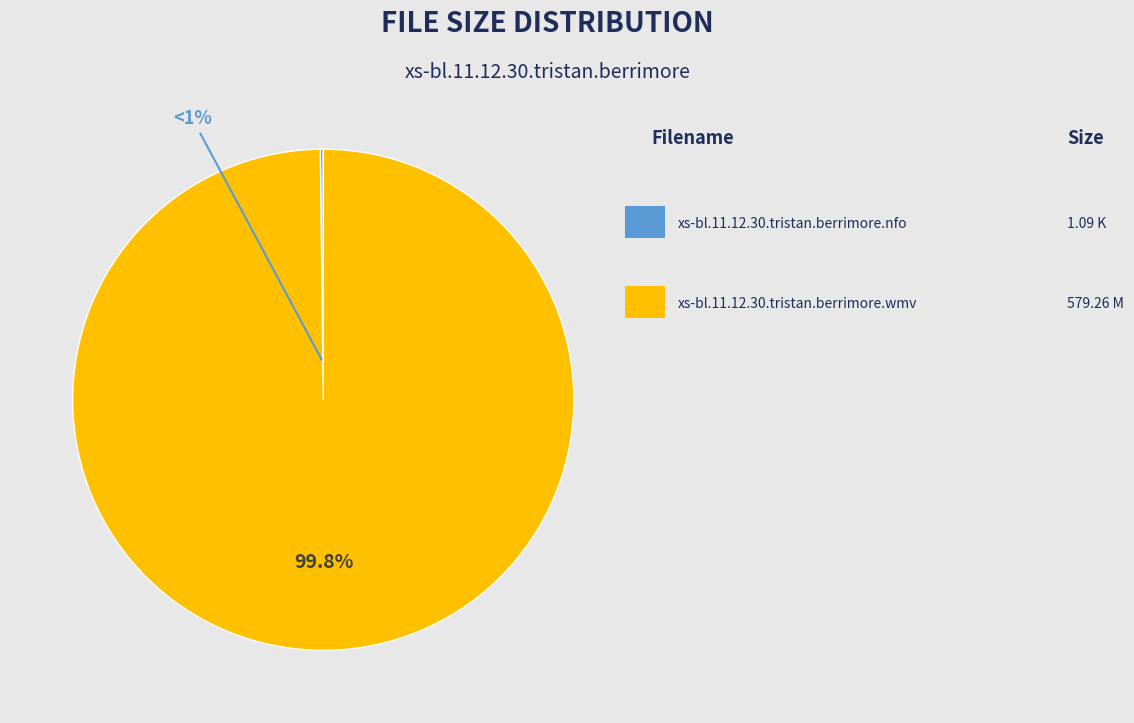

Which has a higher value, xs-bl.11.12.30.tristan.berrimore.wmv or xs-bl.11.12.30.tristan.berrimore.nfo?

xs-bl.11.12.30.tristan.berrimore.wmv